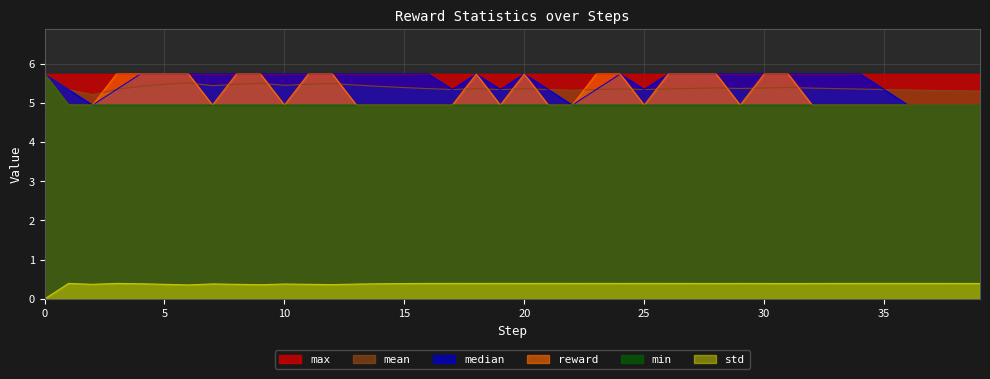

What is the sum of the std values at 17 and 34?

0.8